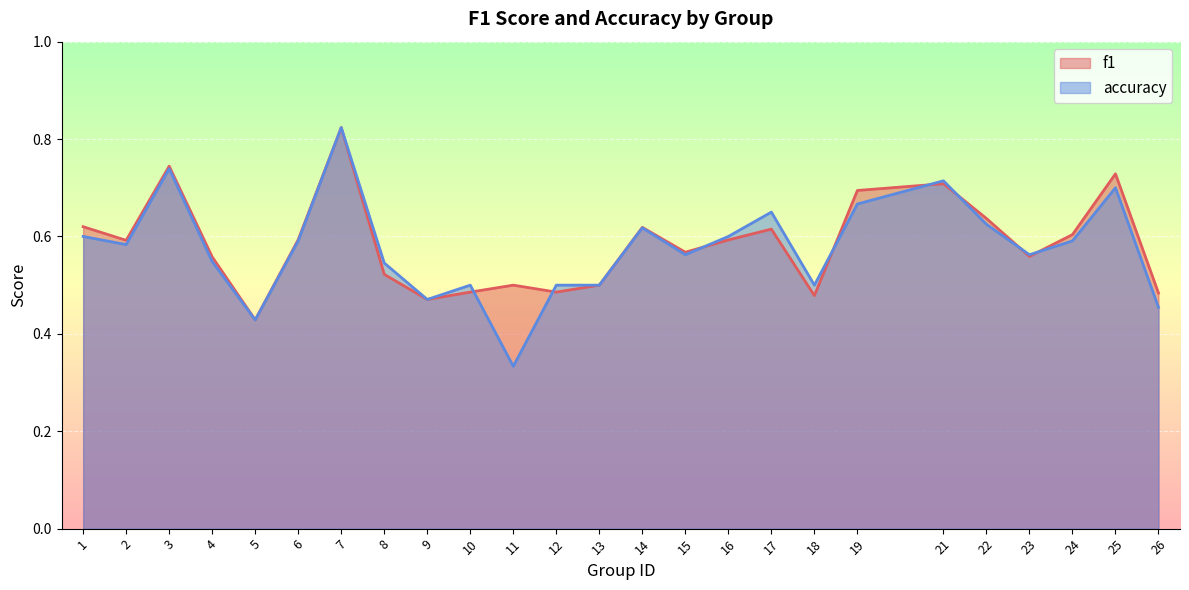

What is the value of the accuracy point at the 9th from the left?

0.5